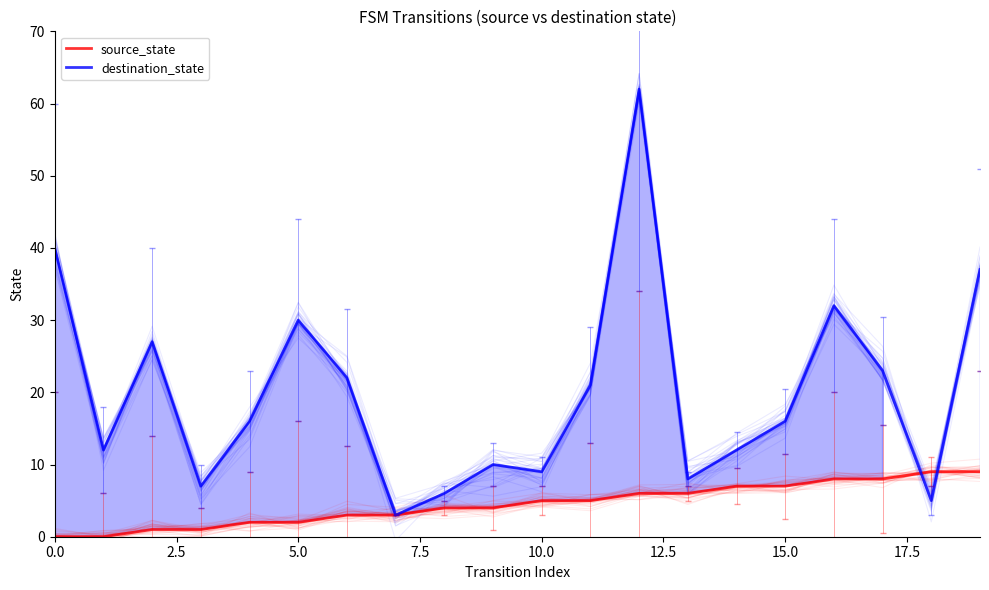

Is the value of source_state at 13 greater than the value of destination_state at 14?

No